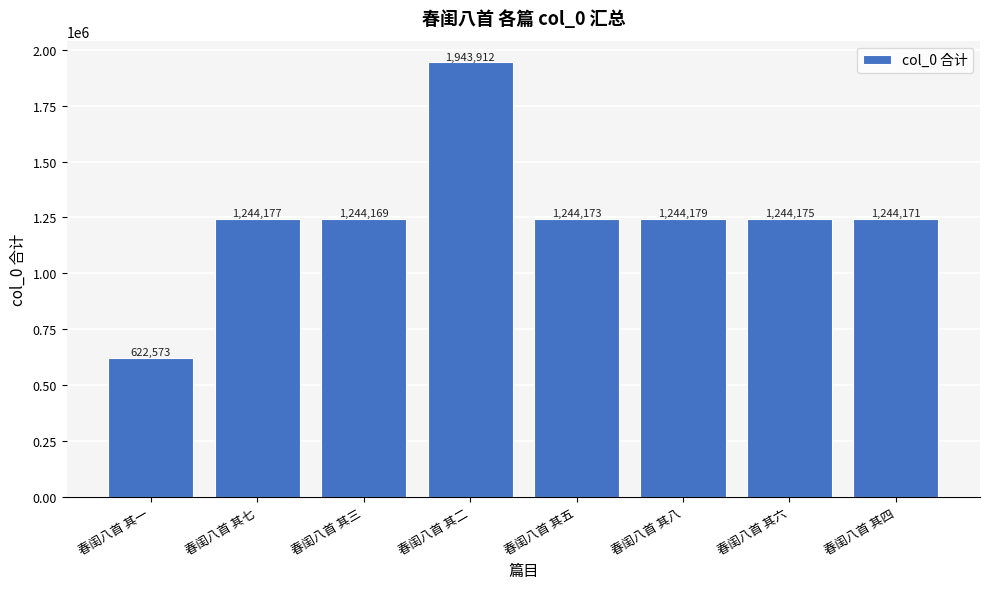

What is the average value?

1253941